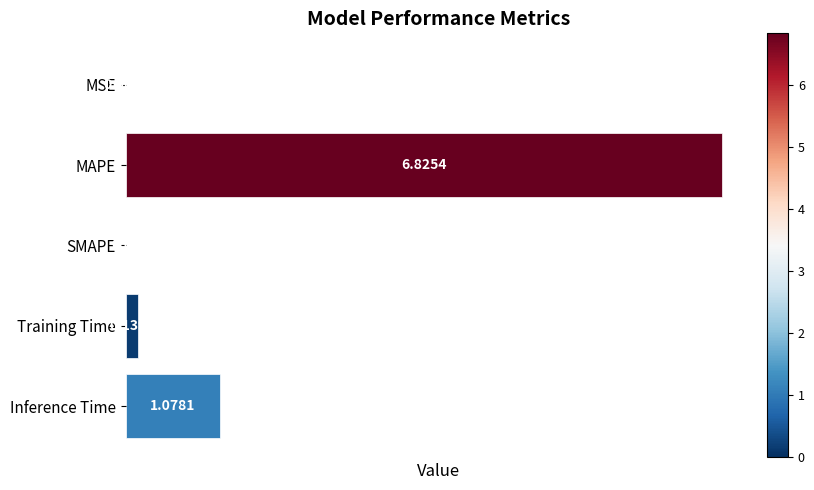

What is the average value?

1.6